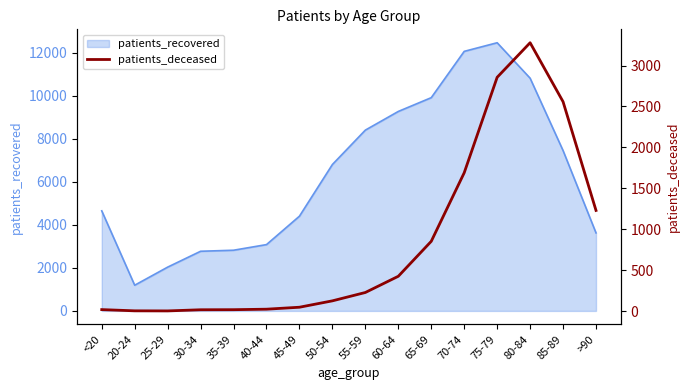

At which label does patients_recovered reach its minimum?

20-24